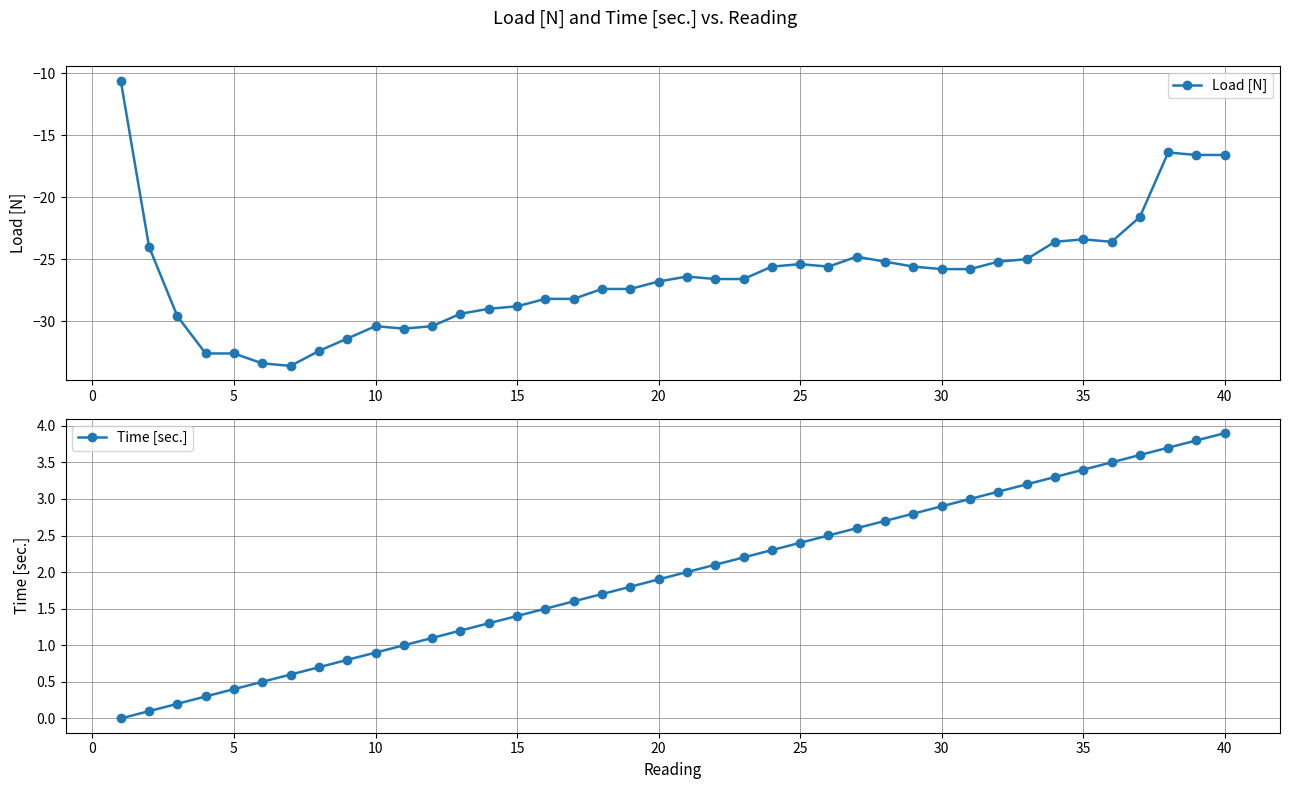

What is the average value of the Time [sec.] series?

2.0